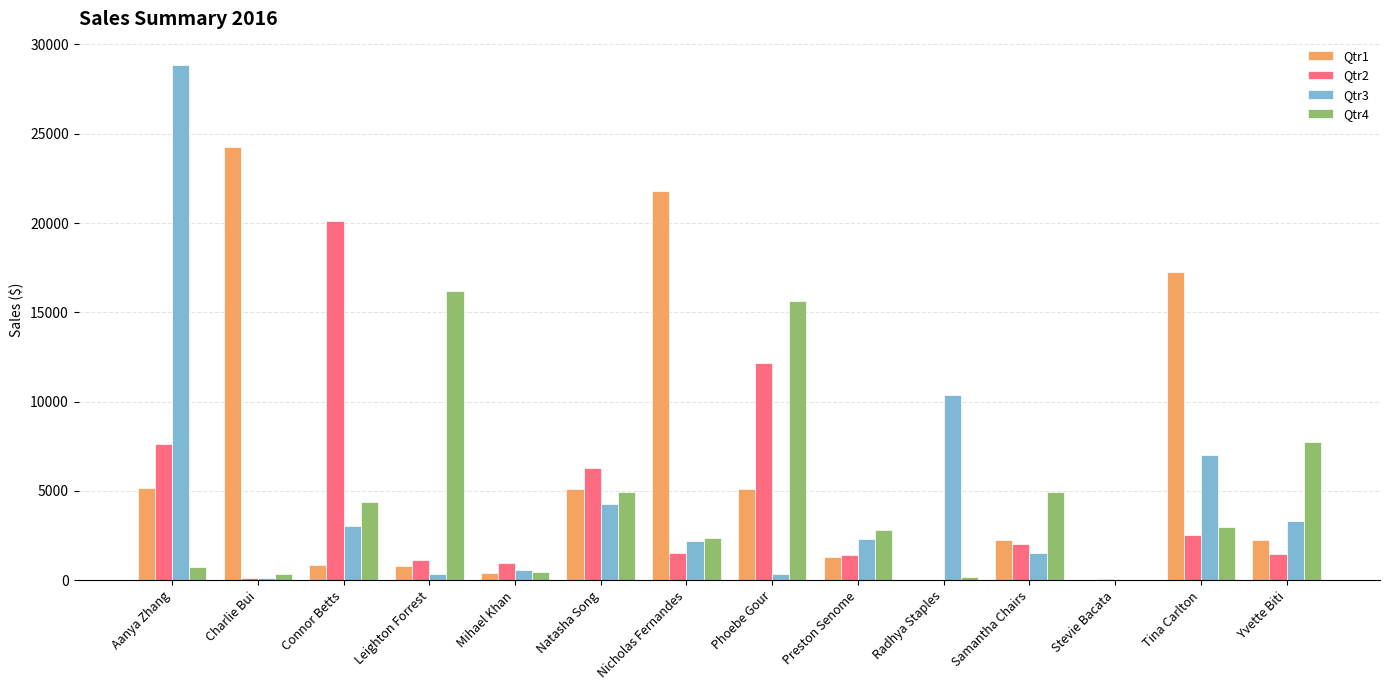

At which category is the sum across all series the highest?

Aanya Zhang